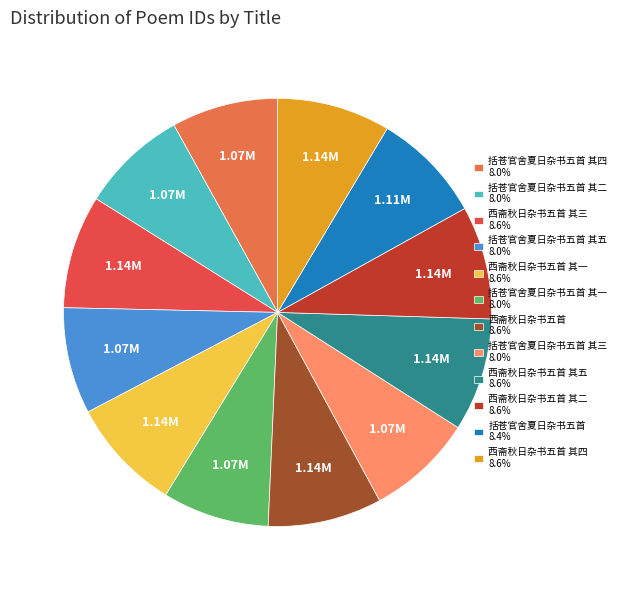

Approximately how many times larger is the value at 括苍官舍夏日杂书五首 其一 8.0% compared to 西斋秋日杂书五首 8.6%?

0.9